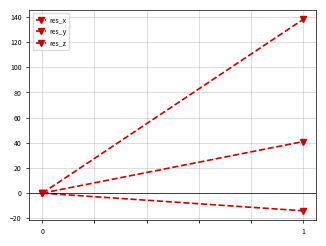

Reading right to left, what are all the values shown in this chart?

res_x: -14	0
res_y: 41	0
res_z: 138	0